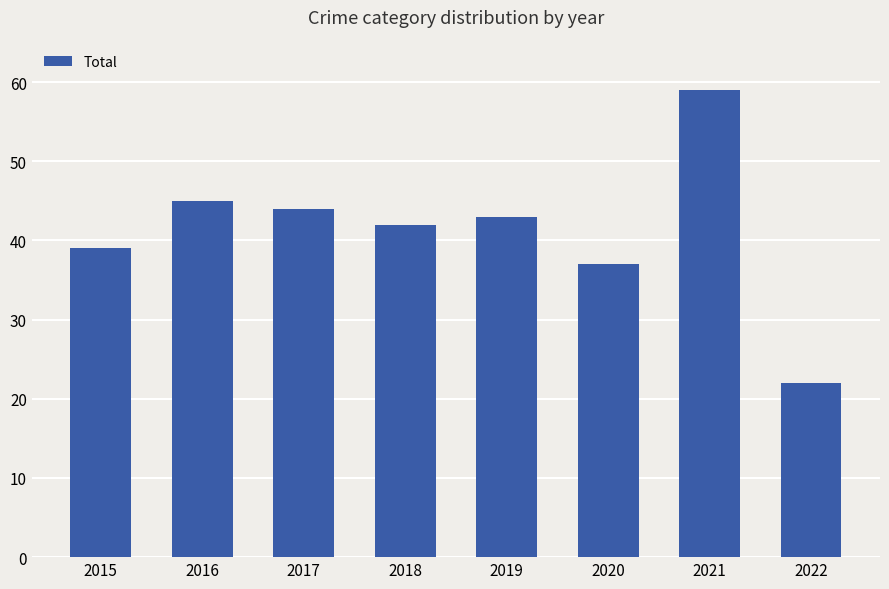

What is the value of the 1st bar from the left?

39